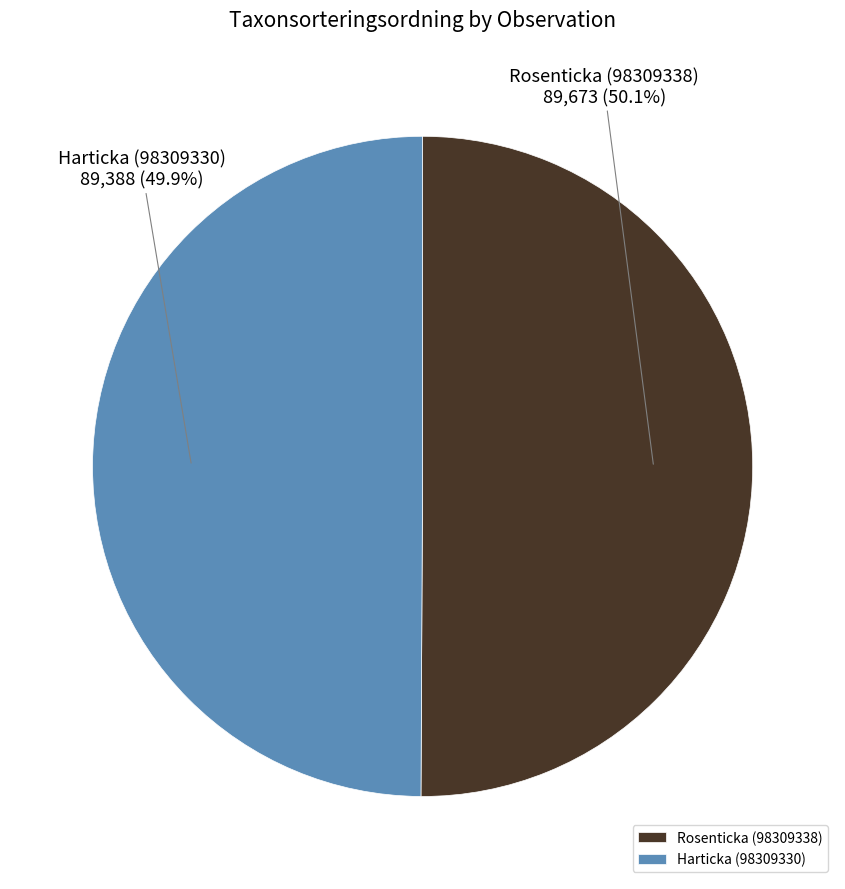

How many segments does this pie chart have?

2